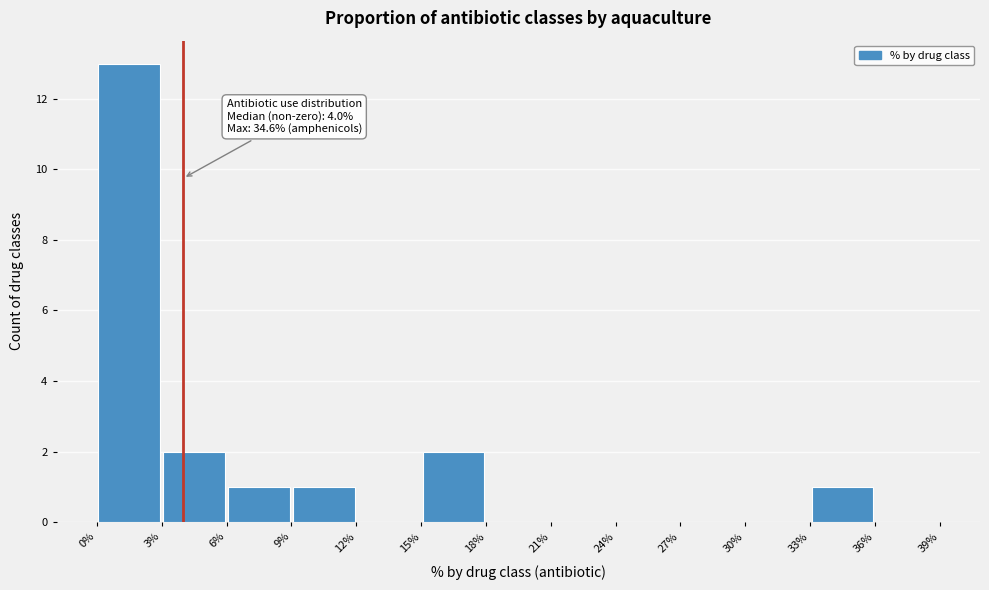

Which range on the x-axis has the tallest bar?

0% to 3%